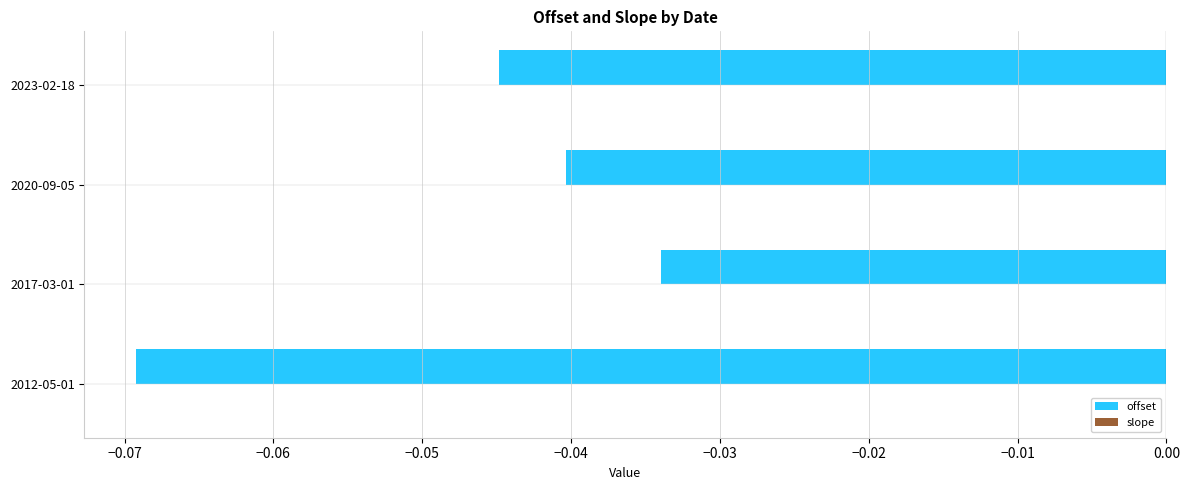

The value of offset at 2023-02-18 is -0.0. True or false?

True